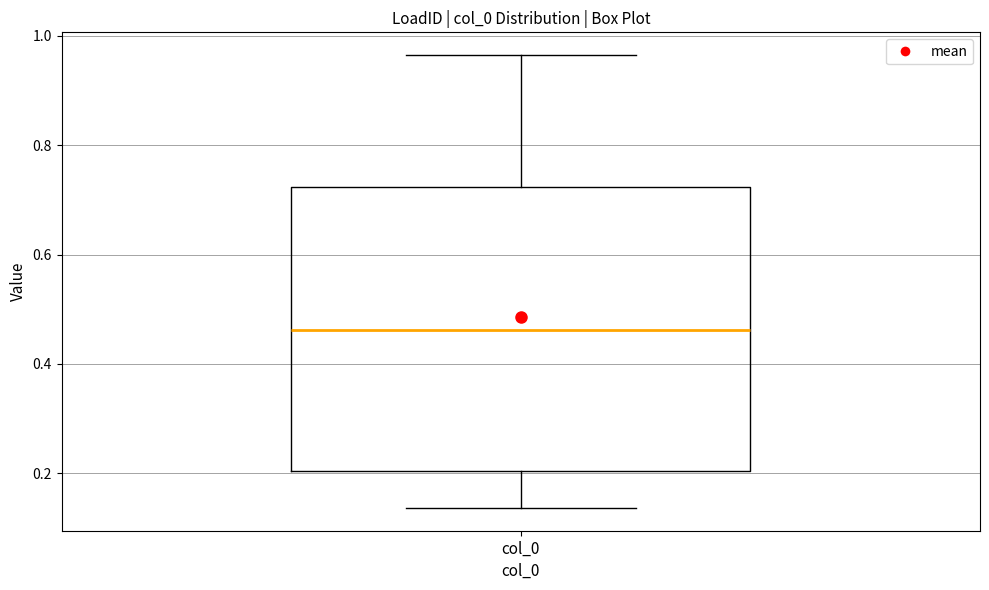

Transcribe this box plot: give where the median line is, the range the box spans, and where the two whiskers end, as read against the y-axis. The values are not printed on the chart, so give them approximately, as read against the axis.

median 0.46, box 0.20 to 0.72, whiskers 0.14 to 0.96